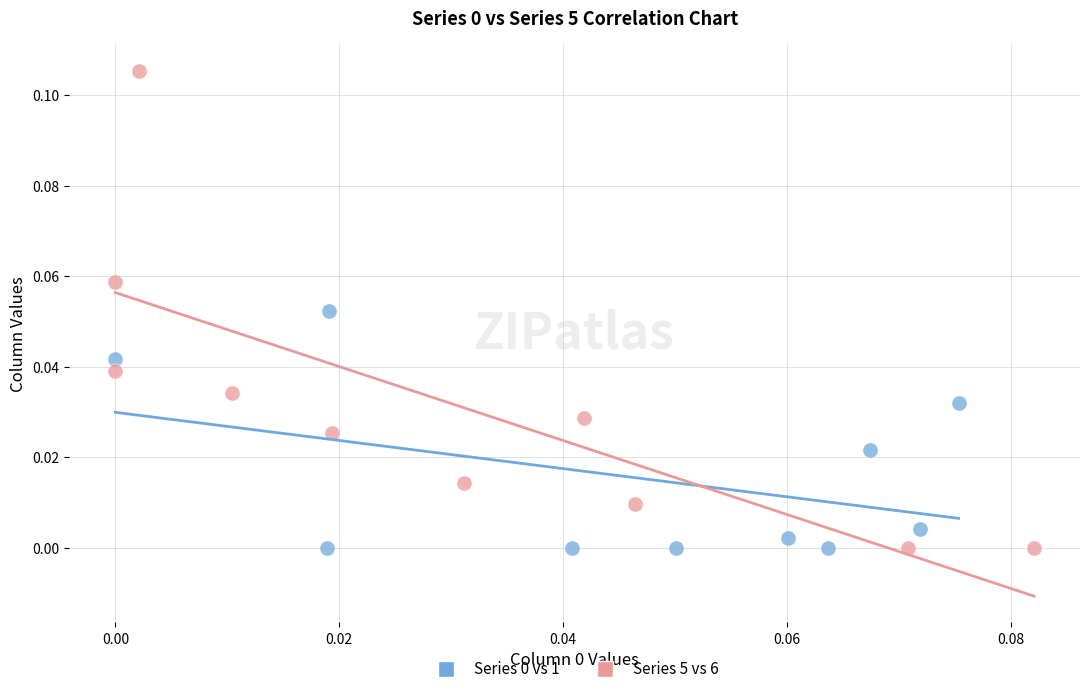

Which series reaches the maximum Y coordinate?

Series 5 vs 6